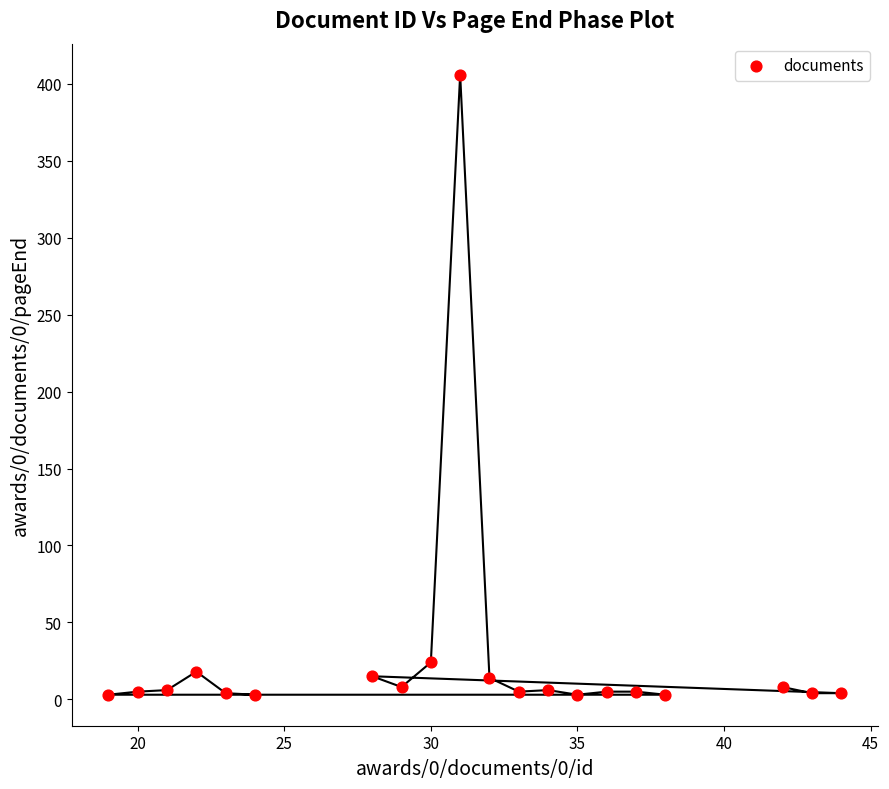

What Y value in the scatter plot is closest to 204?

24